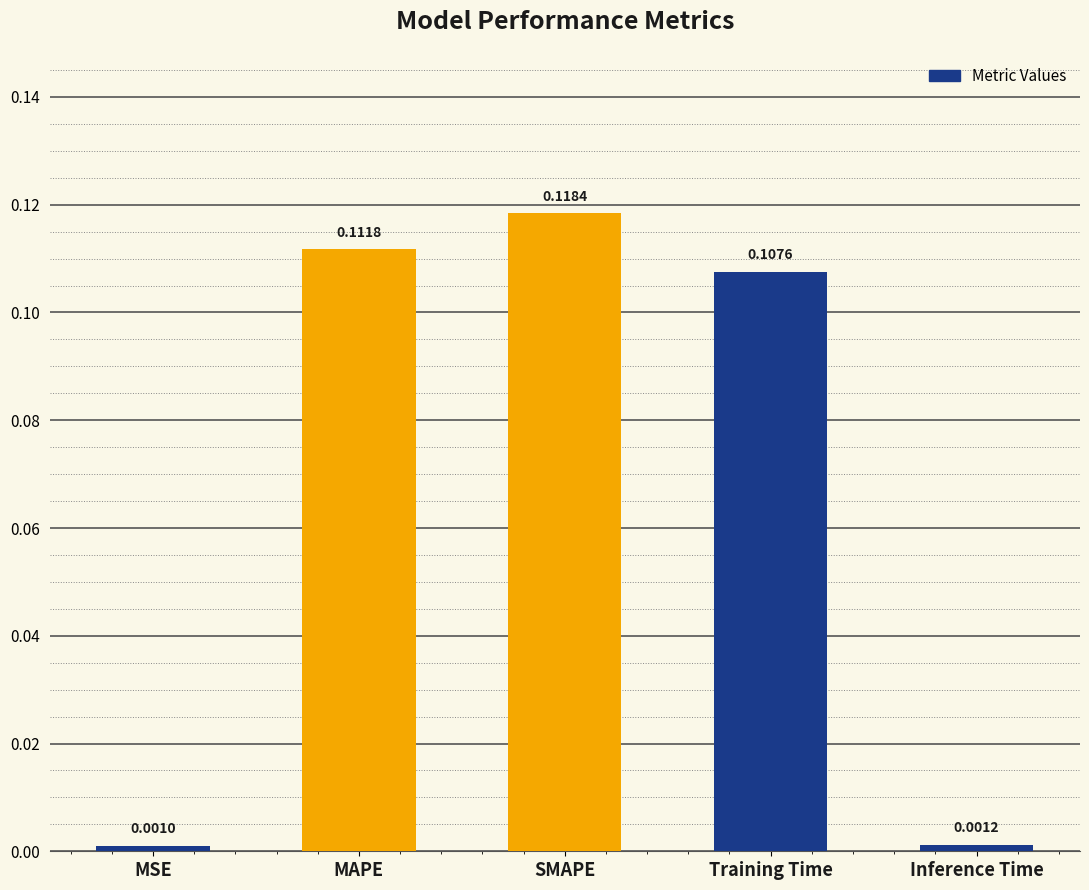

Rank the categories by value from lowest to highest.

MSE, Inference Time, Training Time, MAPE, SMAPE